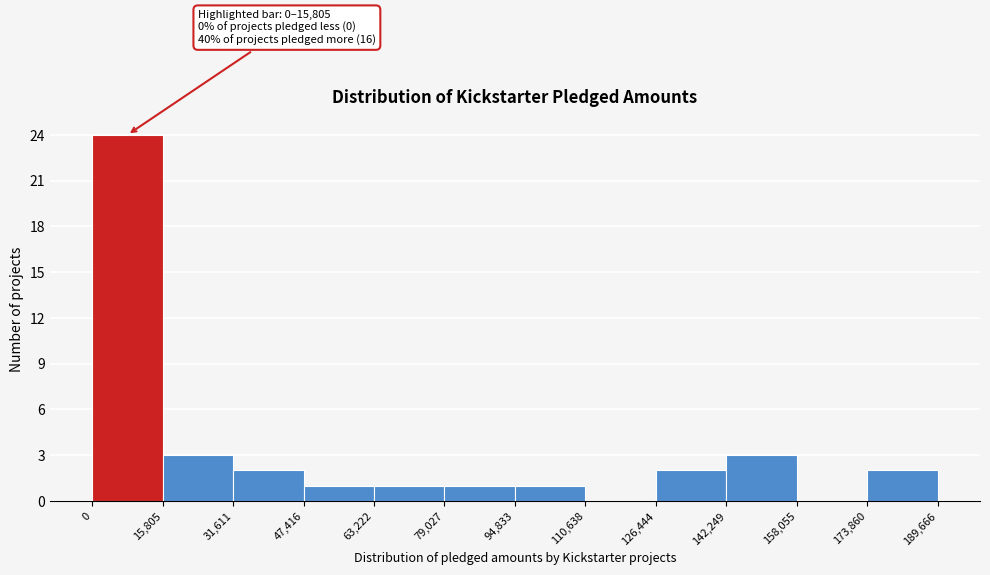

Over which range of the x-axis is the bar tallest?

0 to 15,805